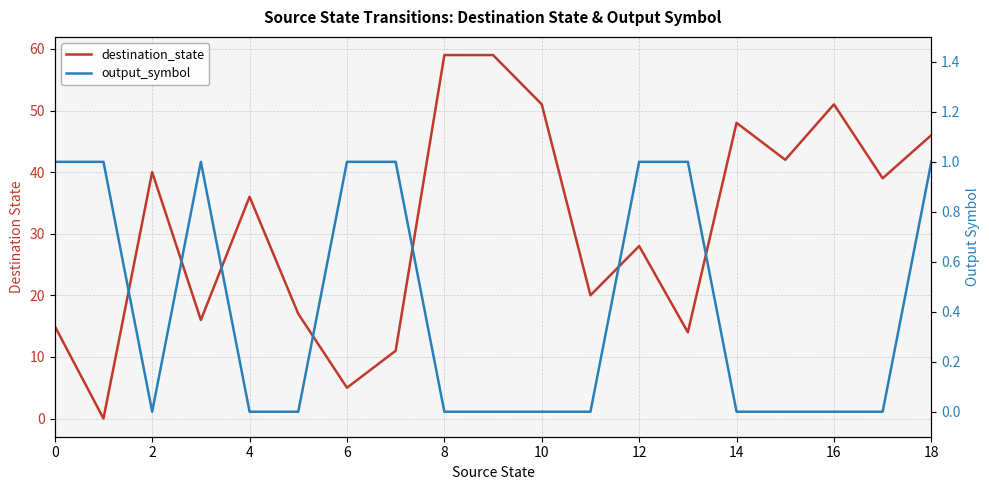

Is this an area chart (filled region under the line)?

No